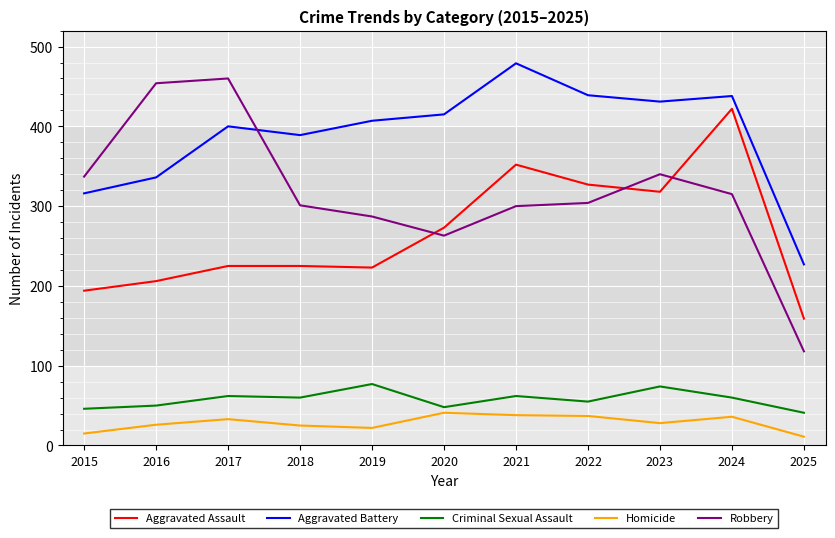

What is the difference between the maximum and minimum values in the Robbery series?

342